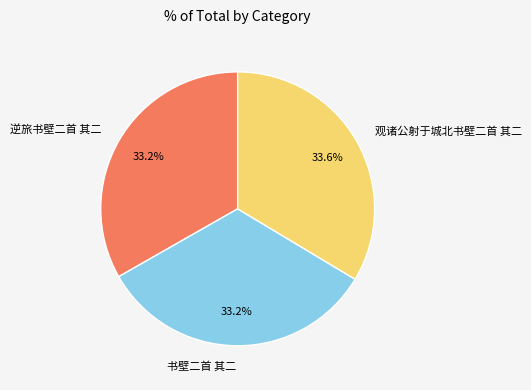

How much of the chart is everything except 书壁二首 其二?

66.8%